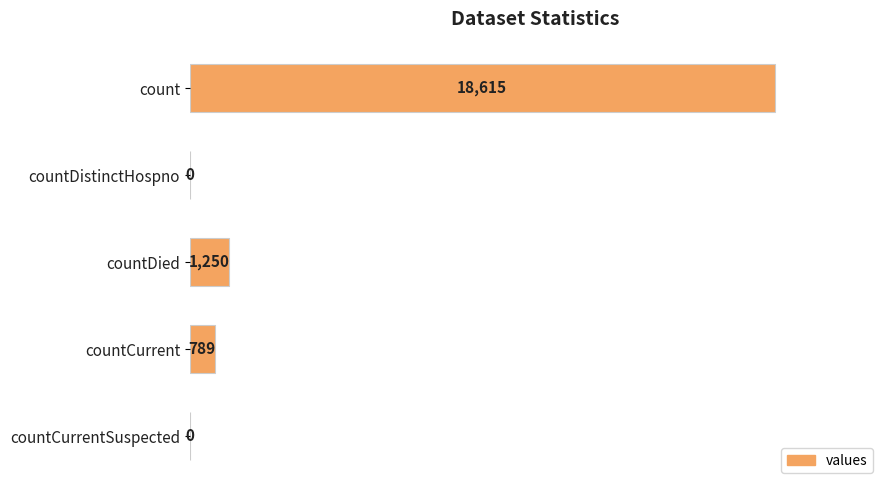

What value does the data have at countDied?

1250